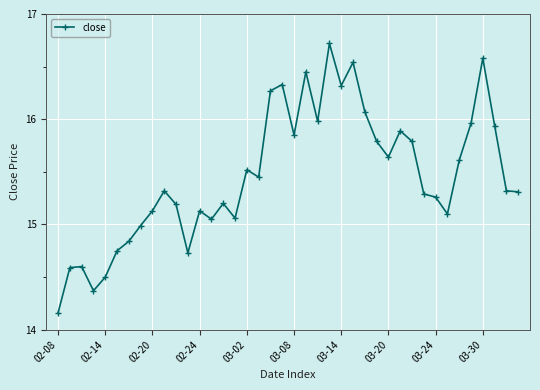

True or false: there are more than 1 points higher than both neighbors.

True